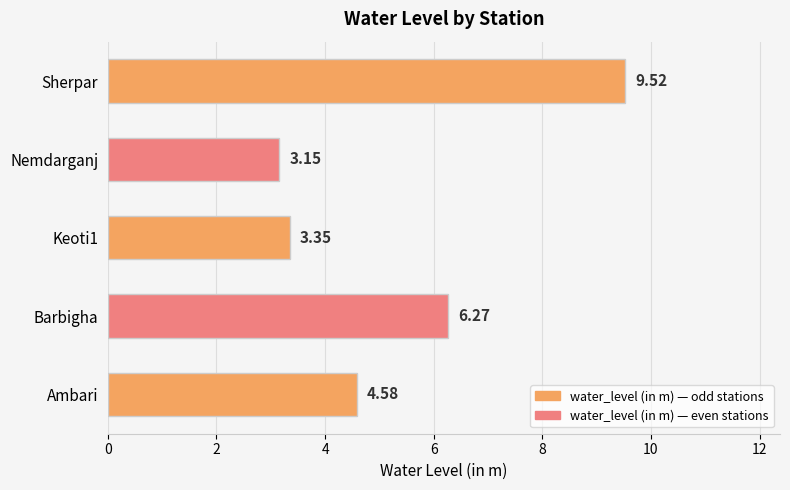

What is the change in value from Barbigha to Nemdarganj?

-3.1